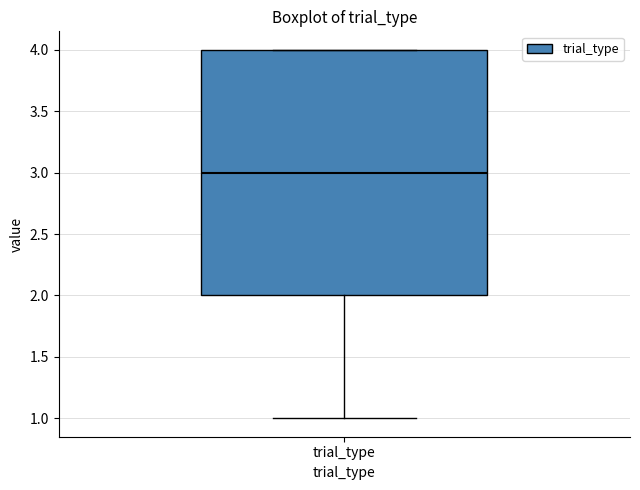

Transcribe this box plot: give where the median line is, the range the box spans, and where the two whiskers end, as read against the y-axis. The values are not printed on the chart, so give them approximately, as read against the axis.

median 3, box 2 to 4, whiskers 1 to 4